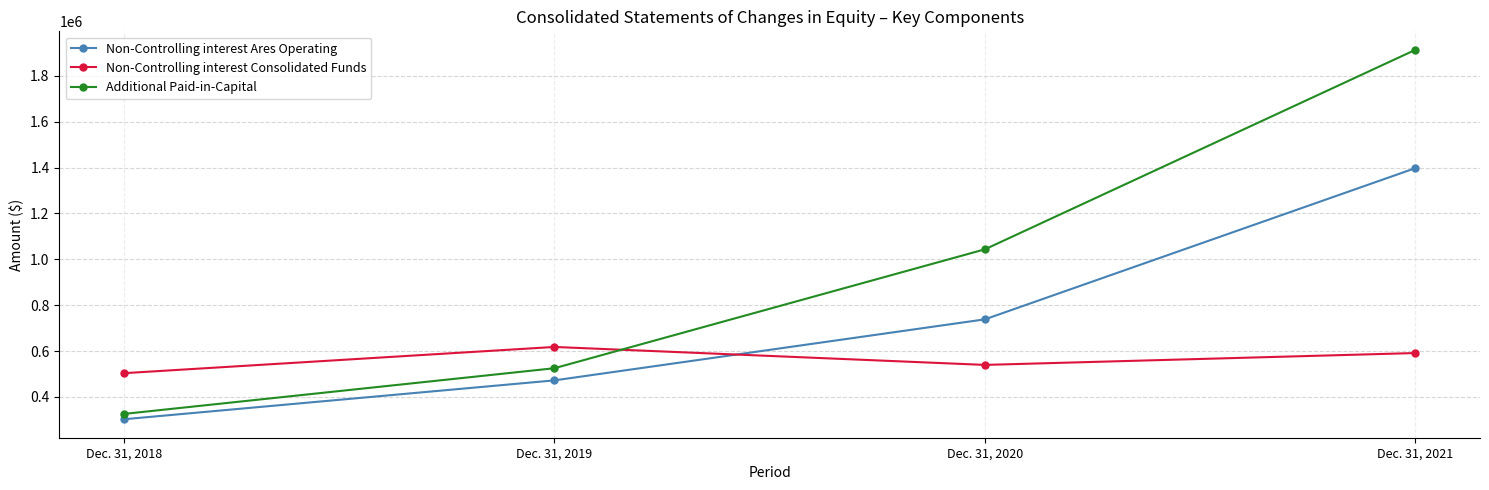

What is the sum of all Non-Controlling interest Consolidated Funds values?

2252829